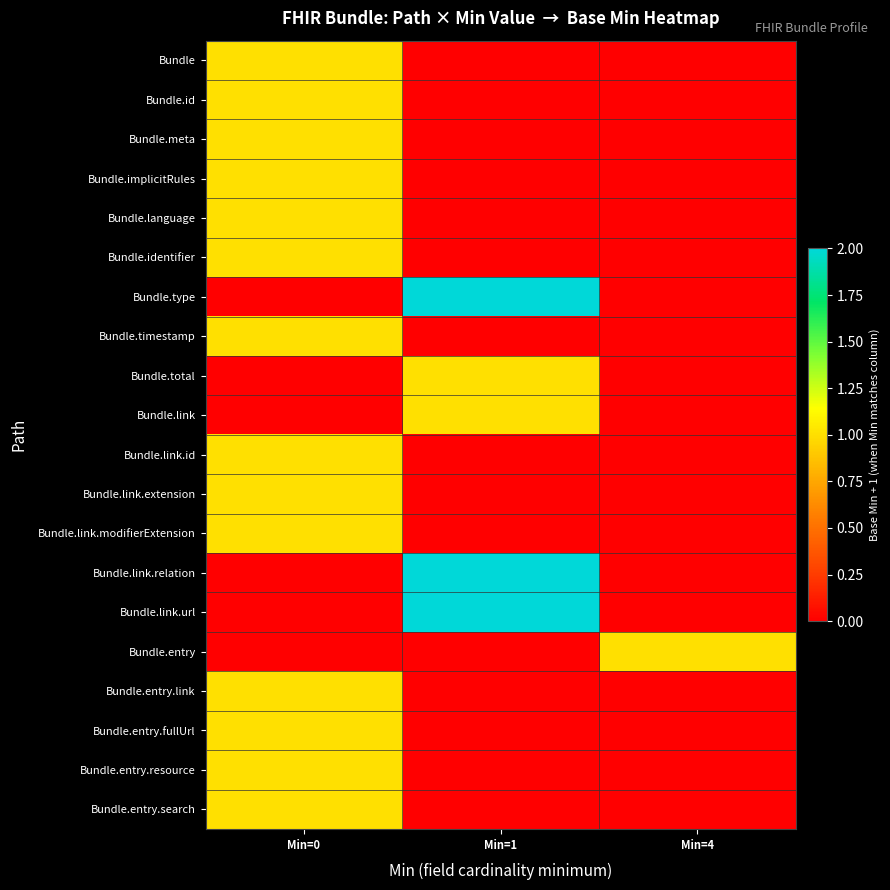

Reading left to right, transcribe all the data shown in this chart.

Bundle: Min=0=1	Min=1=0	Min=4=0
Bundle.id: Min=0=1	Min=1=0	Min=4=0
Bundle.meta: Min=0=1	Min=1=0	Min=4=0
Bundle.implicitRules: Min=0=1	Min=1=0	Min=4=0
Bundle.language: Min=0=1	Min=1=0	Min=4=0
Bundle.identifier: Min=0=1	Min=1=0	Min=4=0
Bundle.type: Min=0=0	Min=1=2	Min=4=0
Bundle.timestamp: Min=0=1	Min=1=0	Min=4=0
Bundle.total: Min=0=0	Min=1=1	Min=4=0
Bundle.link: Min=0=0	Min=1=1	Min=4=0
Bundle.link.id: Min=0=1	Min=1=0	Min=4=0
Bundle.link.extension: Min=0=1	Min=1=0	Min=4=0
Bundle.link.modifierExtension: Min=0=1	Min=1=0	Min=4=0
Bundle.link.relation: Min=0=0	Min=1=2	Min=4=0
Bundle.link.url: Min=0=0	Min=1=2	Min=4=0
Bundle.entry: Min=0=0	Min=1=0	Min=4=1
Bundle.entry.link: Min=0=1	Min=1=0	Min=4=0
Bundle.entry.fullUrl: Min=0=1	Min=1=0	Min=4=0
Bundle.entry.resource: Min=0=1	Min=1=0	Min=4=0
Bundle.entry.search: Min=0=1	Min=1=0	Min=4=0